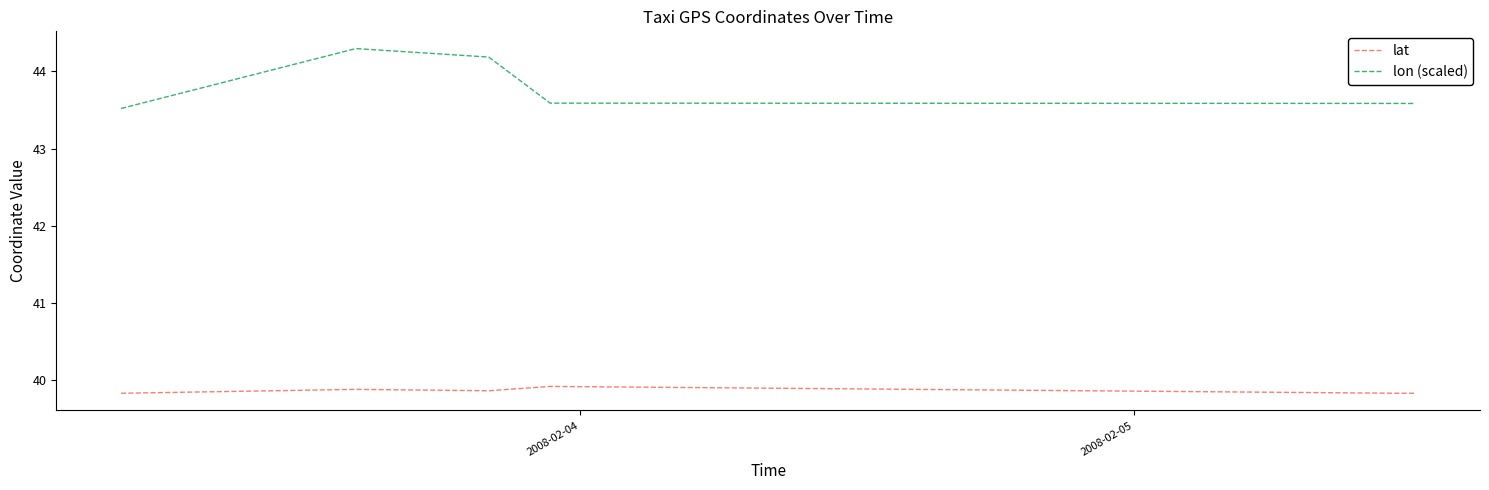

Does the chart display data point markers on the line(s)?

No